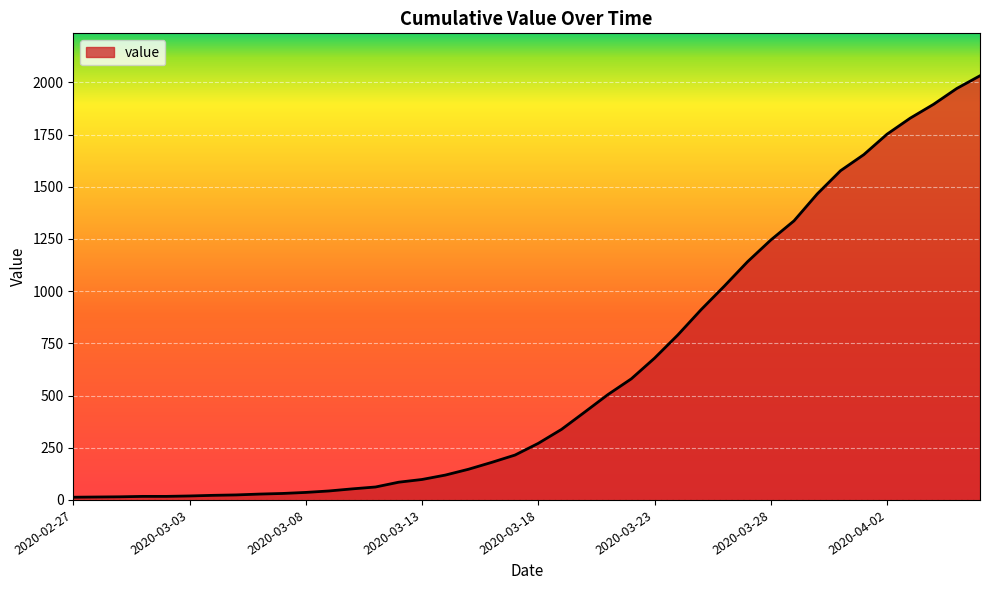

How many lines are shown in the chart?

1